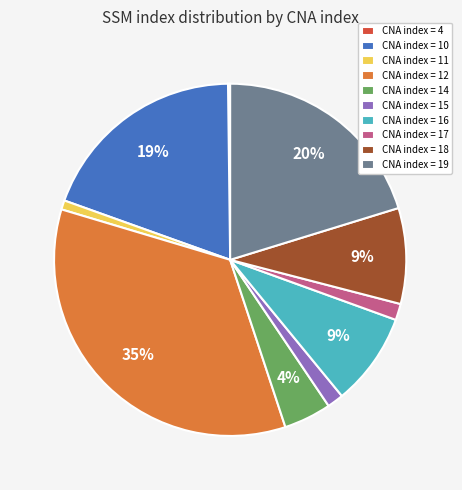

True or false: CNA index = 12 accounts for 44% of the total.

False